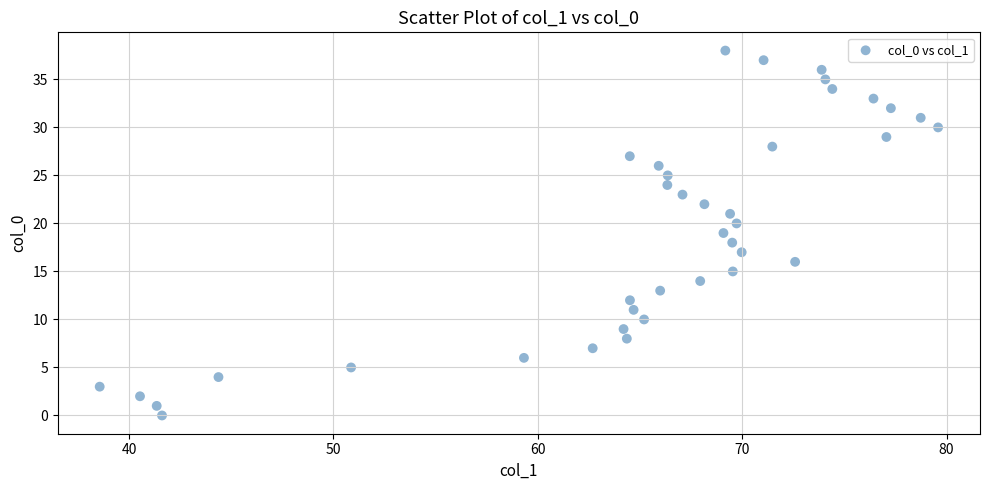

What is the range of Y values (max minus min)?

38